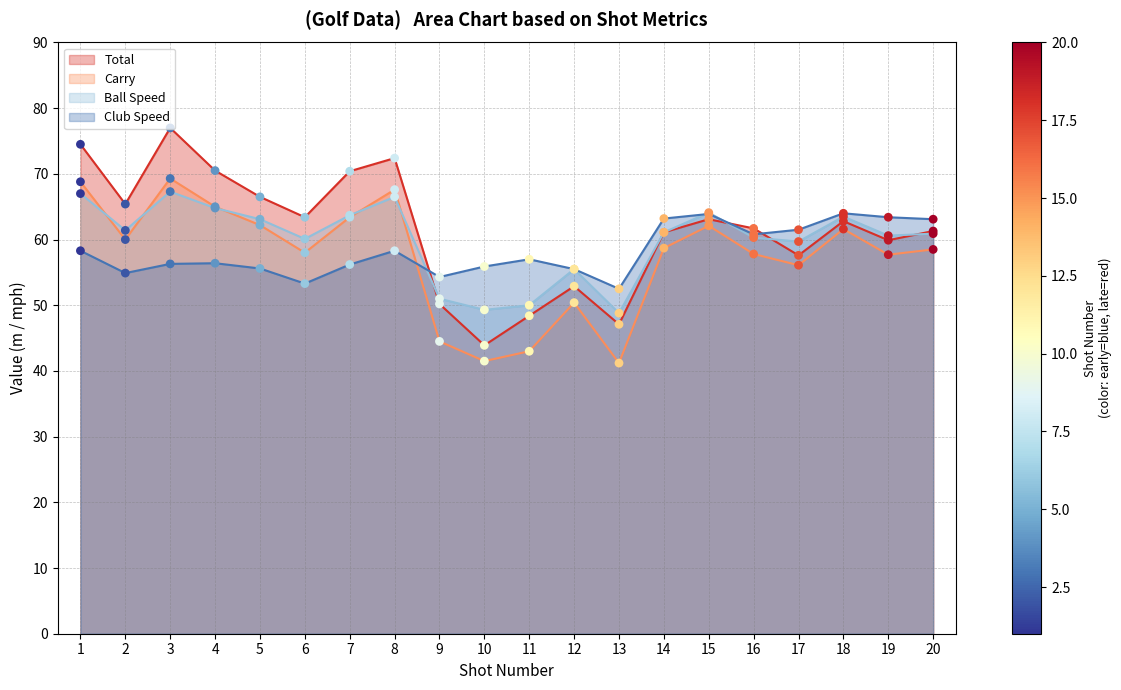

At how many categories does at least one series exceed 69?

5